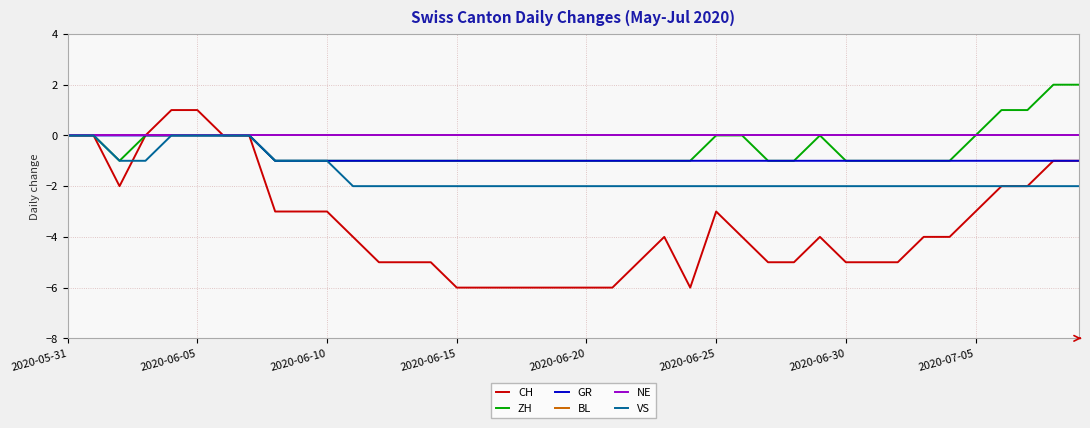

Which series has the largest total across all categories?

BL